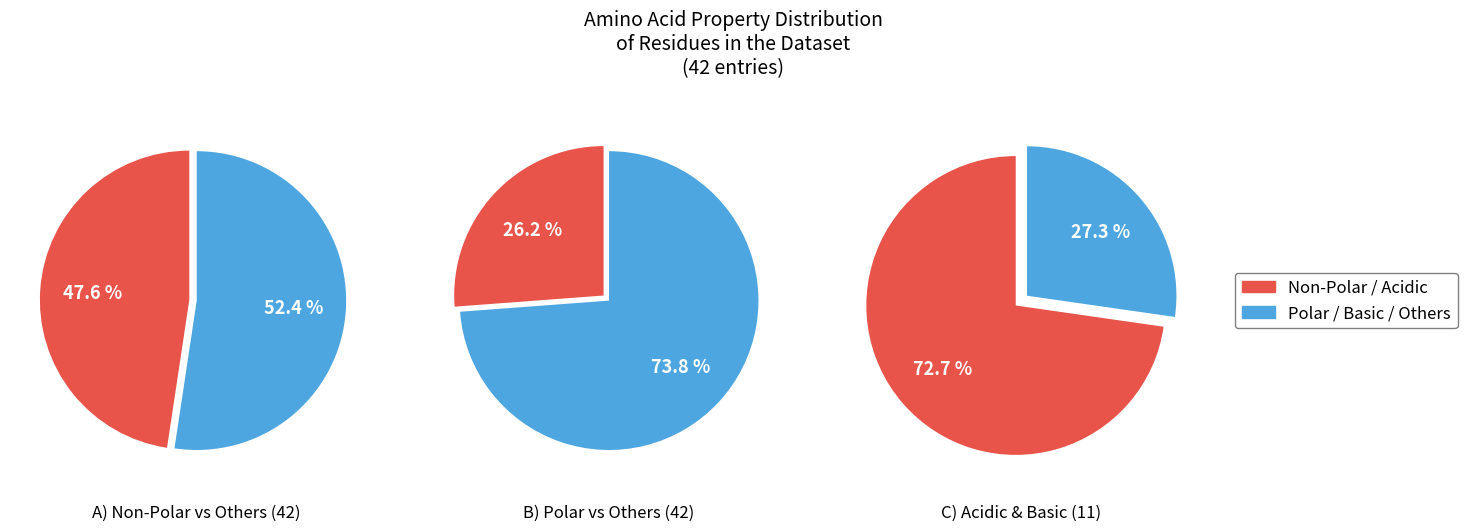

To the nearest percent, what portion does non_polar represent?

48%